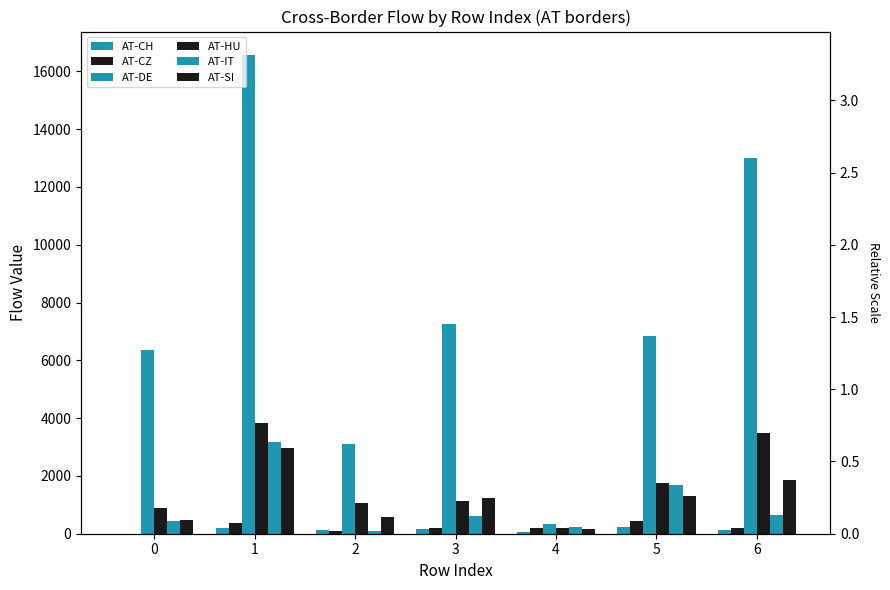

Which series changed the most between 0 and 4?

AT-DE